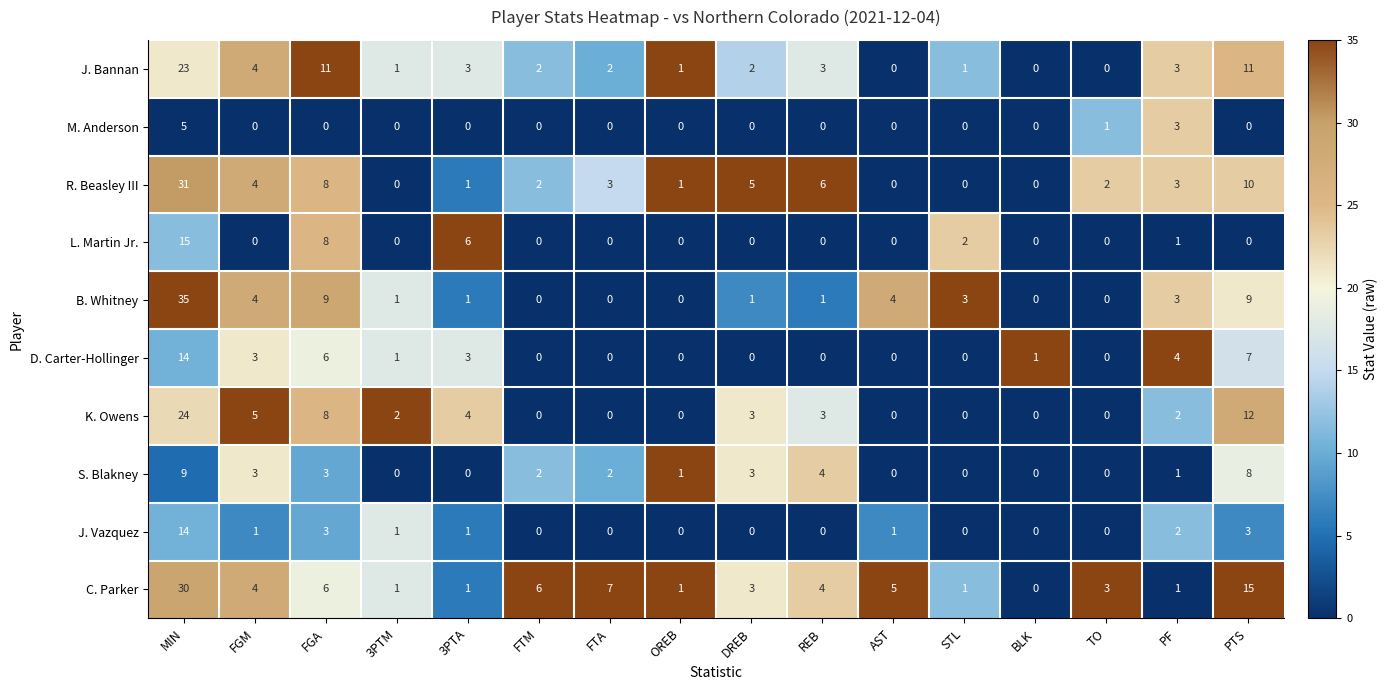

What is the greatest value displayed?

35